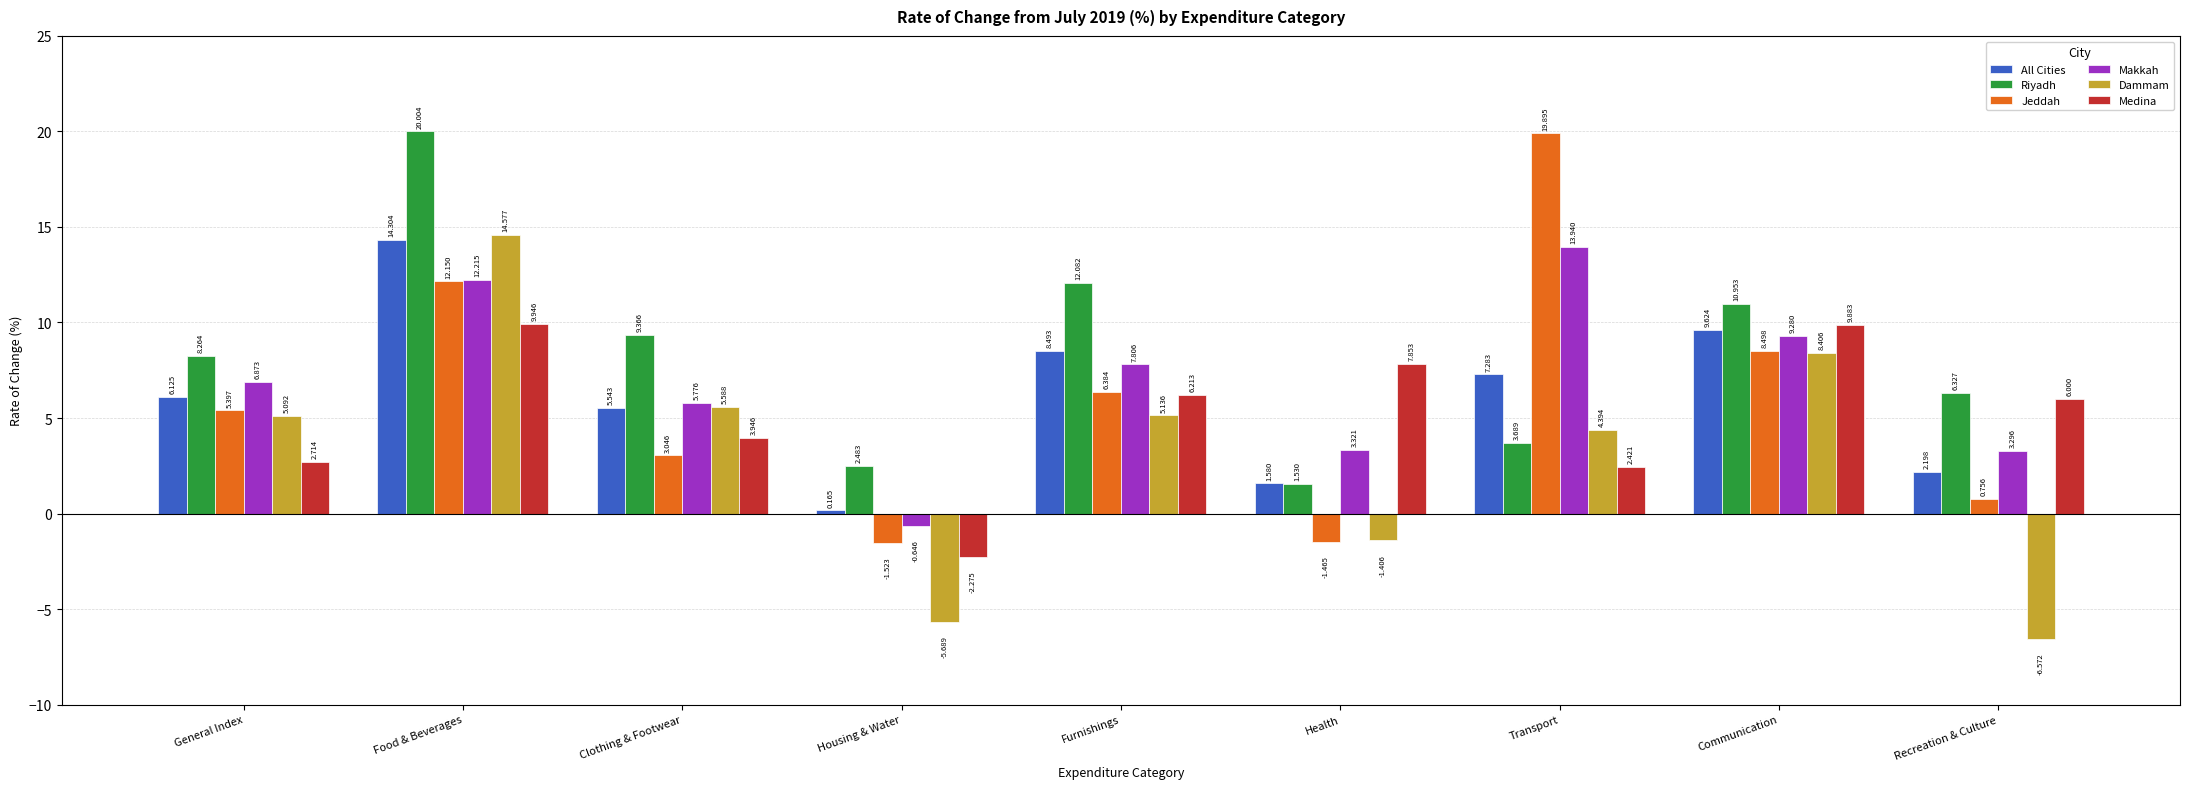

Which category has the highest value across all series?

Food & Beverages